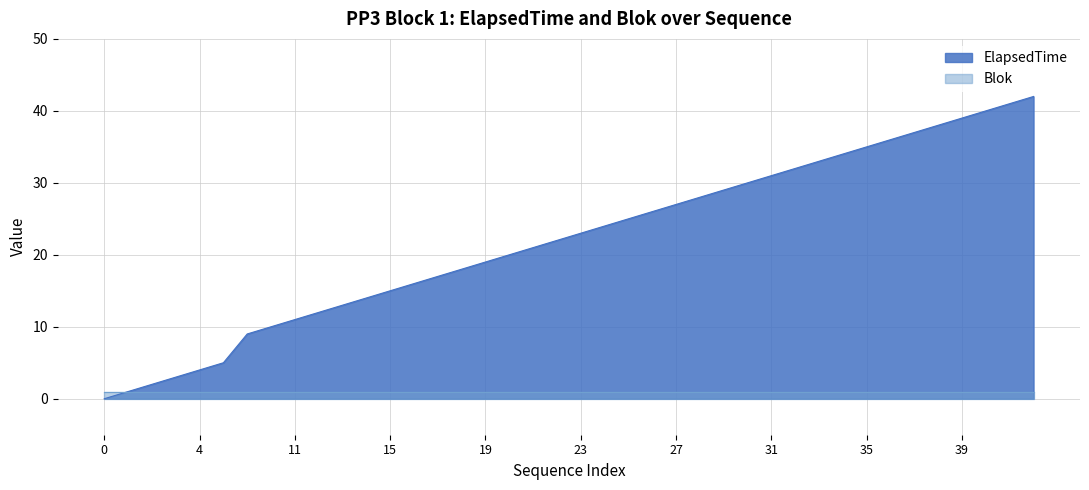

Does the chart have visible grid lines?

Yes